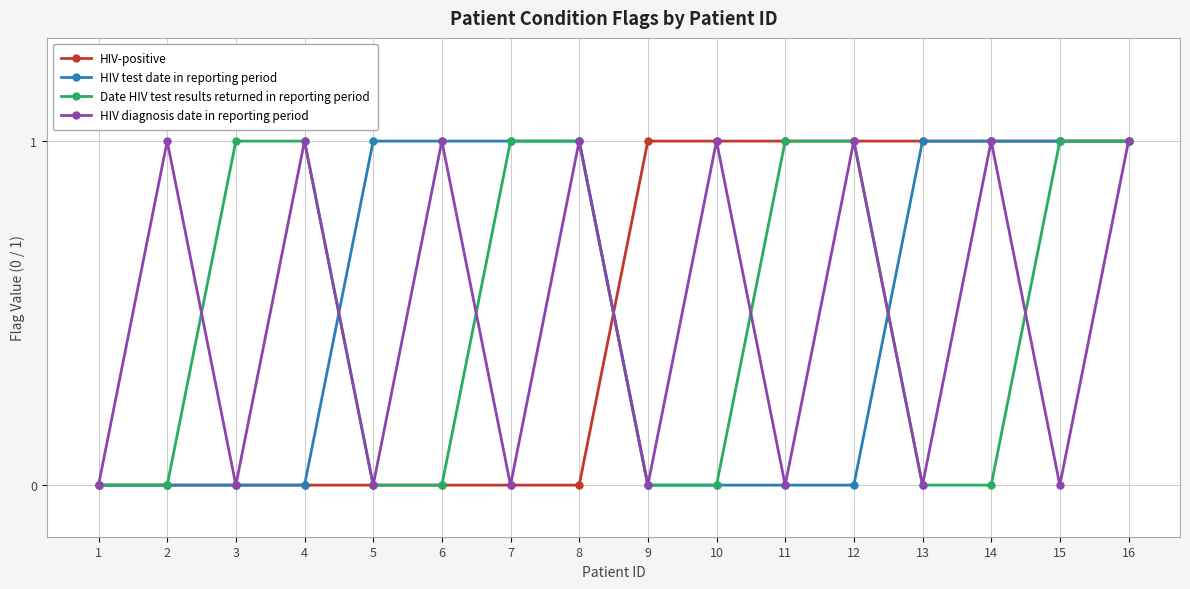

True or false: HIV-positive has a value of 0 at 5.

True